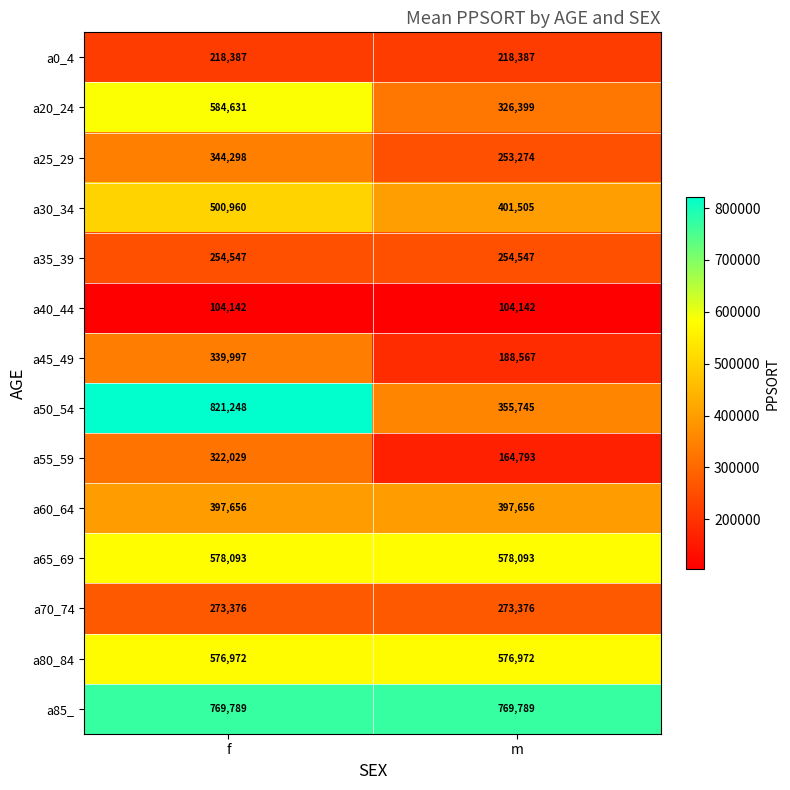

What is the highest value of the a0_4 series?

218387